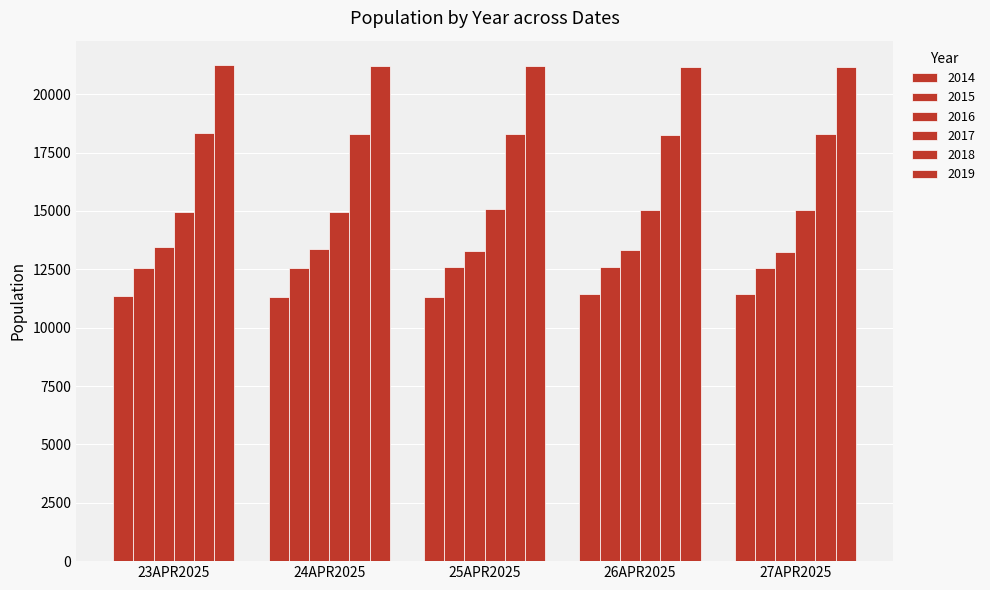

How many data points does each series have?

5